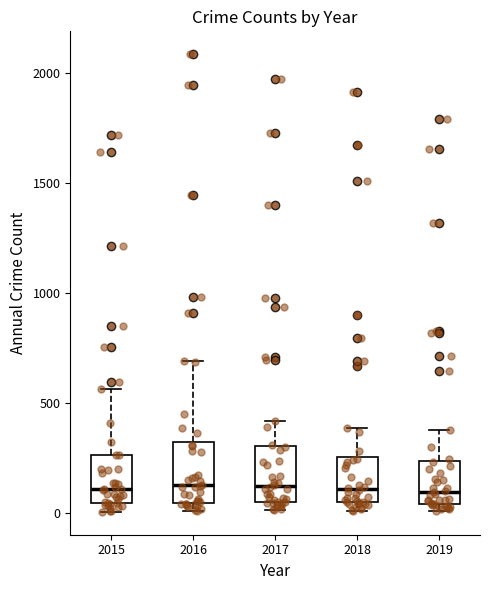

Reading left to right, transcribe this box plot: for each box, give where its median line is, the range the box spans, and where its two whiskers end, as read against the y-axis. The values are not printed on the chart, so give them approximately, as read against the axis.

2015: median 100, box 50 to 250, whiskers 0 to 550
2016: median 150, box 50 to 300, whiskers 0 to 700
2017: median 100, box 50 to 300, whiskers 0 to 400
2018: median 100, box 50 to 250, whiskers 0 to 400
2019: median 100, box 50 to 250, whiskers 0 to 400